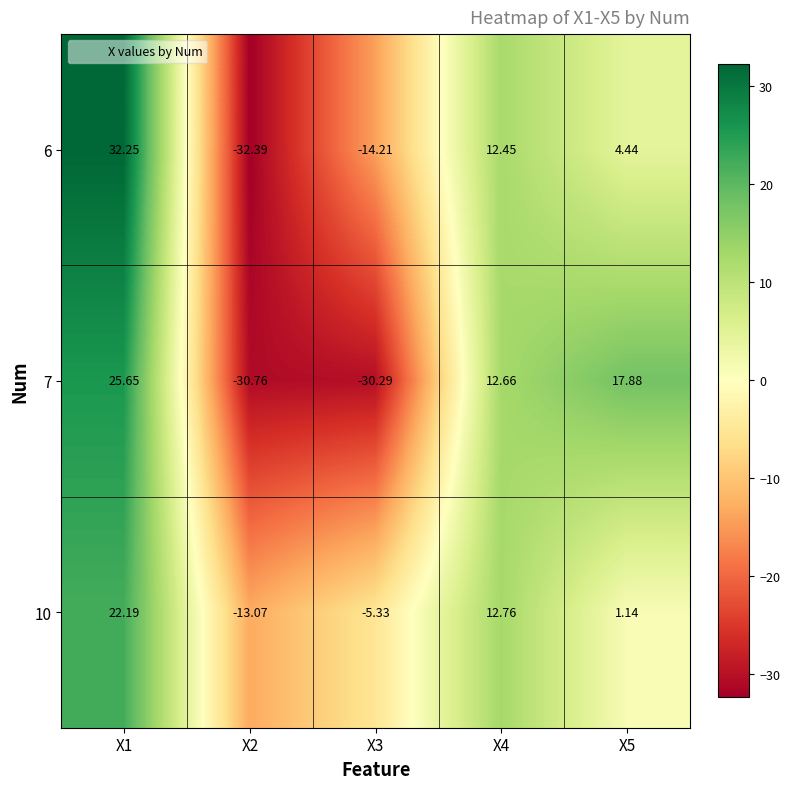

Is the value of 7 at X1 greater than the value of 6 at X3?

Yes